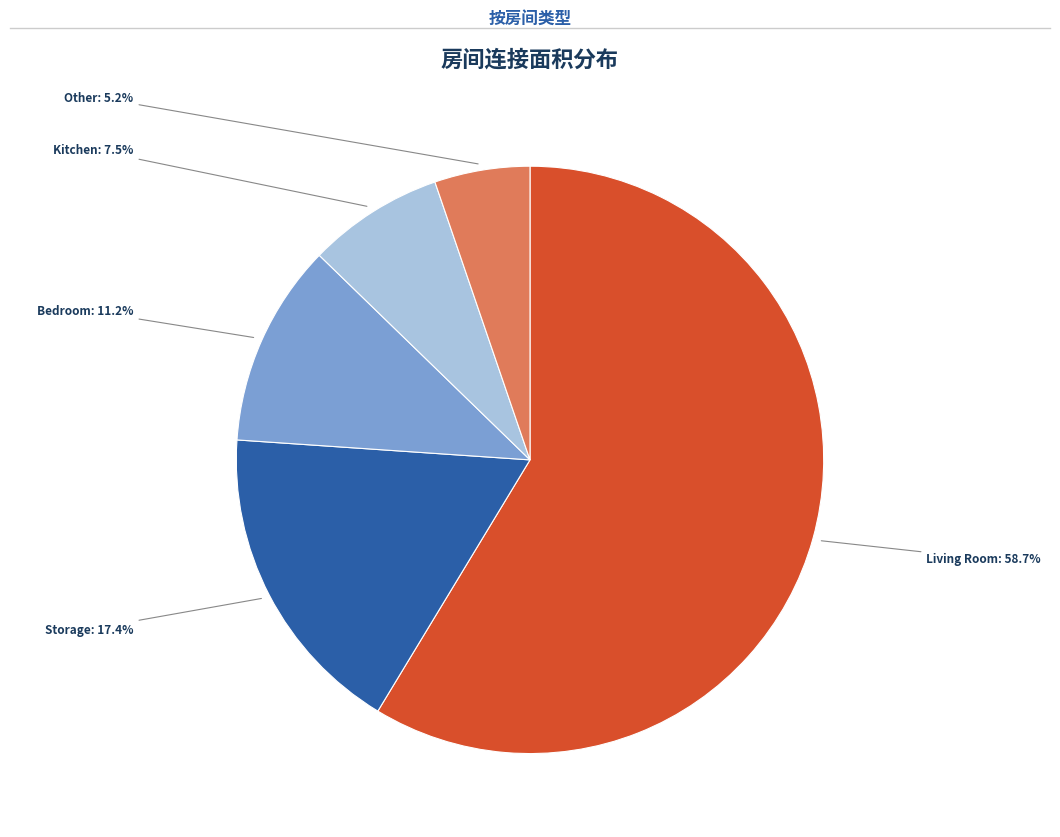

Is there a majority slice in this chart?

Yes